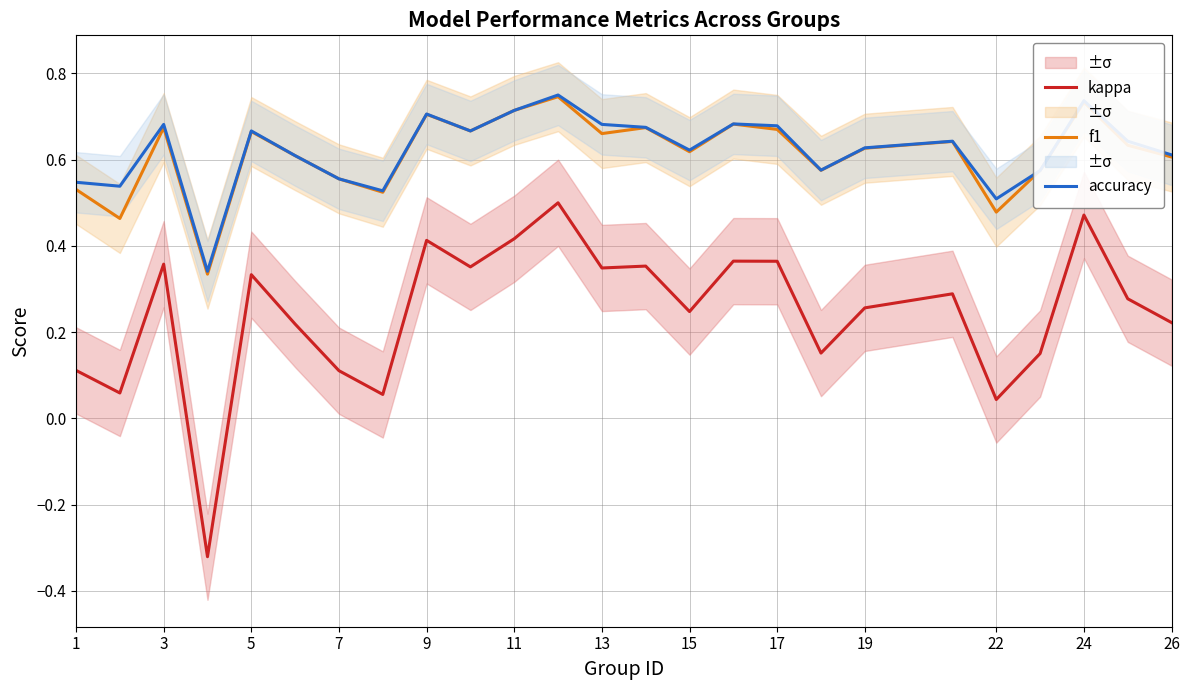

True or false: accuracy and kappa cross at least once.

False